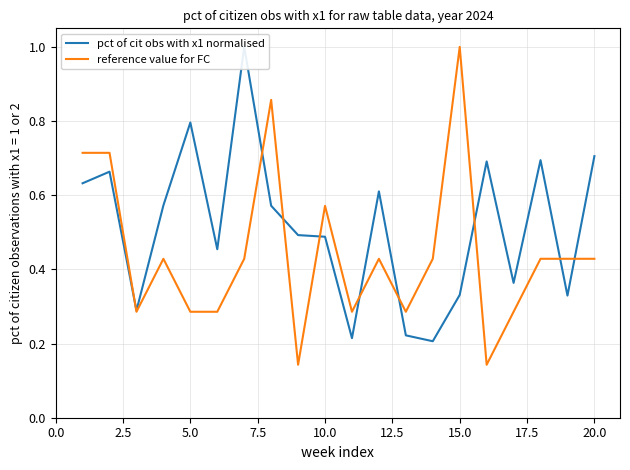

True or false: reference value for FC has more than 2 interior local peaks.

True